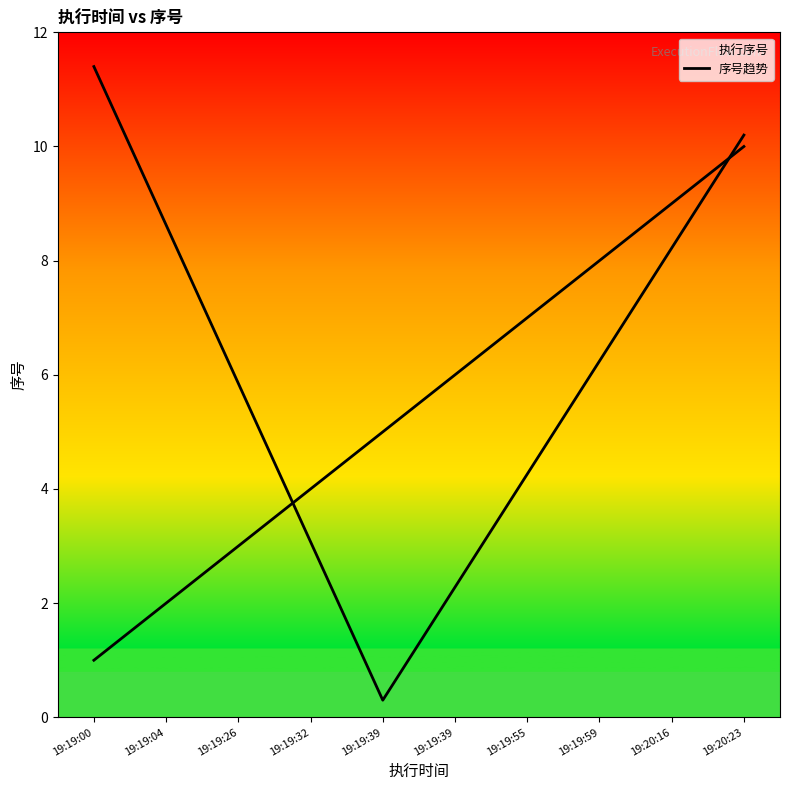

What is the ratio of the value at 19:19:59 to the value at 19:19:32?

2.0